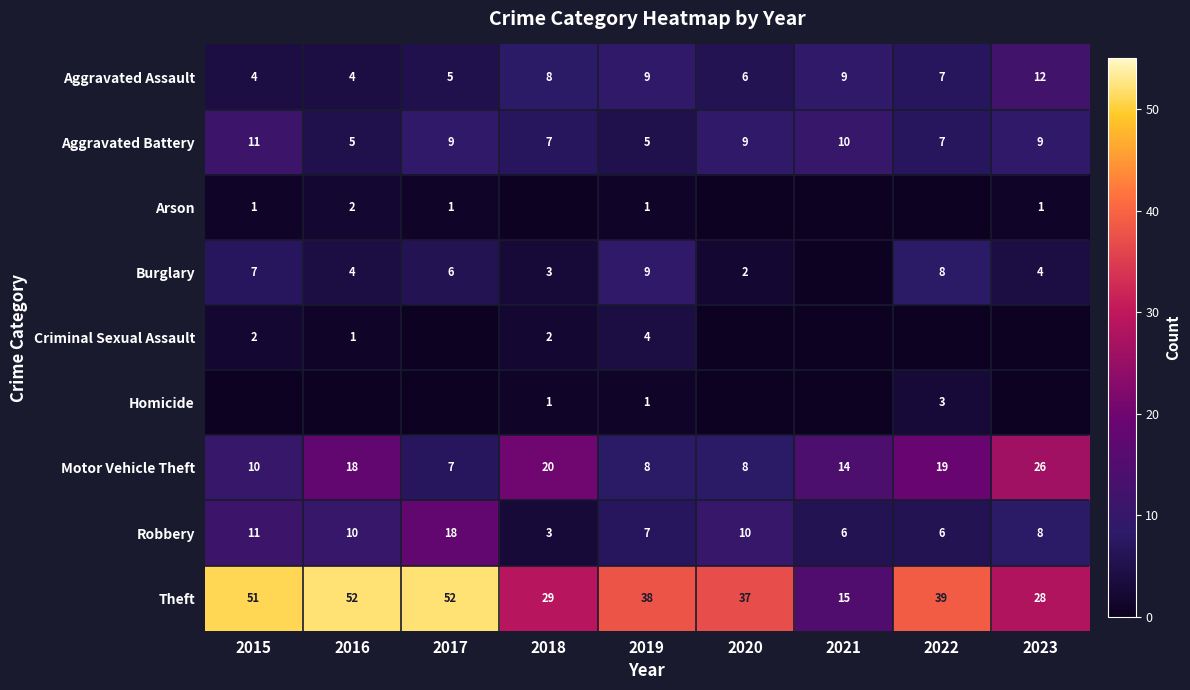

The value of Burglary at 2022 is 8. True or false?

True